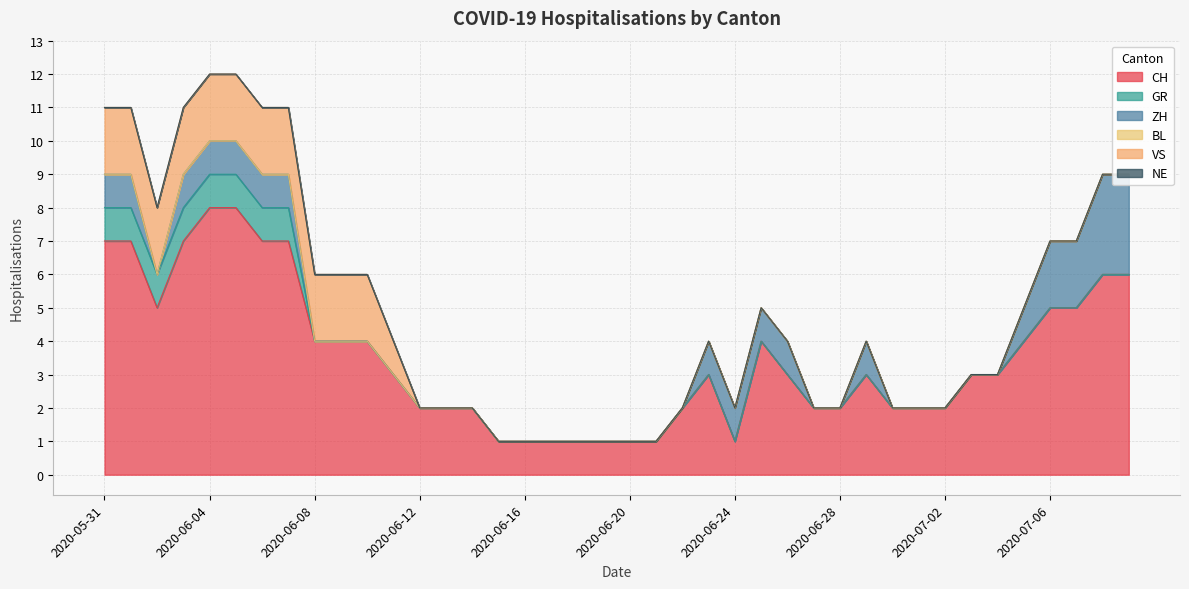

Rank the categories by ZH value from highest to lowest.

2020-07-08, 2020-07-09, 2020-07-06, 2020-07-07, 2020-05-31, 2020-06-01, 2020-06-03, 2020-06-04, 2020-06-05, 2020-06-06, 2020-06-07, 2020-06-23, 2020-06-24, 2020-06-25, 2020-06-26, 2020-06-29, 2020-07-05, 2020-06-02, 2020-06-08, 2020-06-09, 2020-06-10, 2020-06-11, 2020-06-12, 2020-06-13, 2020-06-14, 2020-06-15, 2020-06-16, 2020-06-17, 2020-06-18, 2020-06-19, 2020-06-20, 2020-06-21, 2020-06-22, 2020-06-27, 2020-06-28, 2020-06-30, 2020-07-01, 2020-07-02, 2020-07-03, 2020-07-04